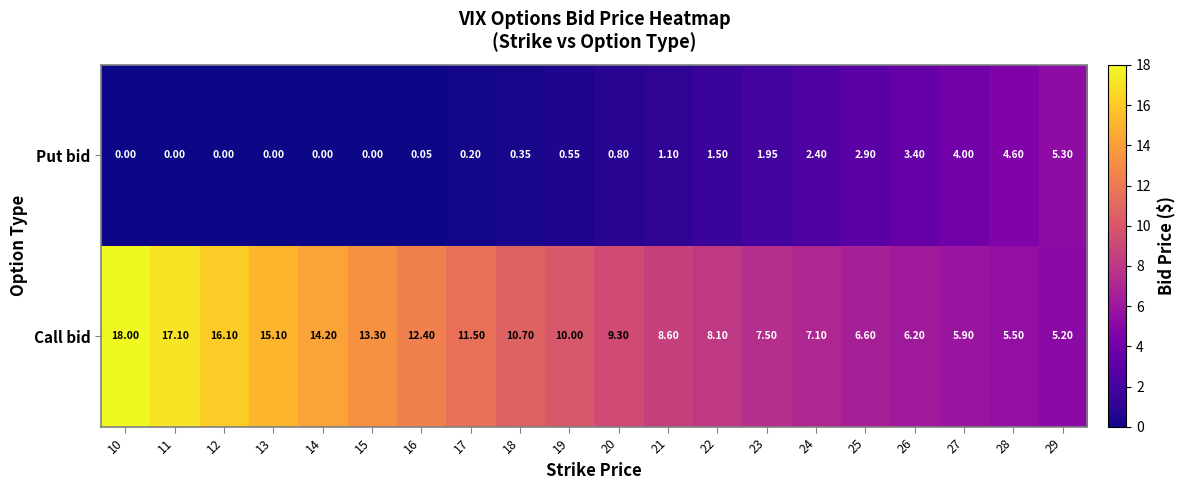

What is the total value across all series at 15?

13.3